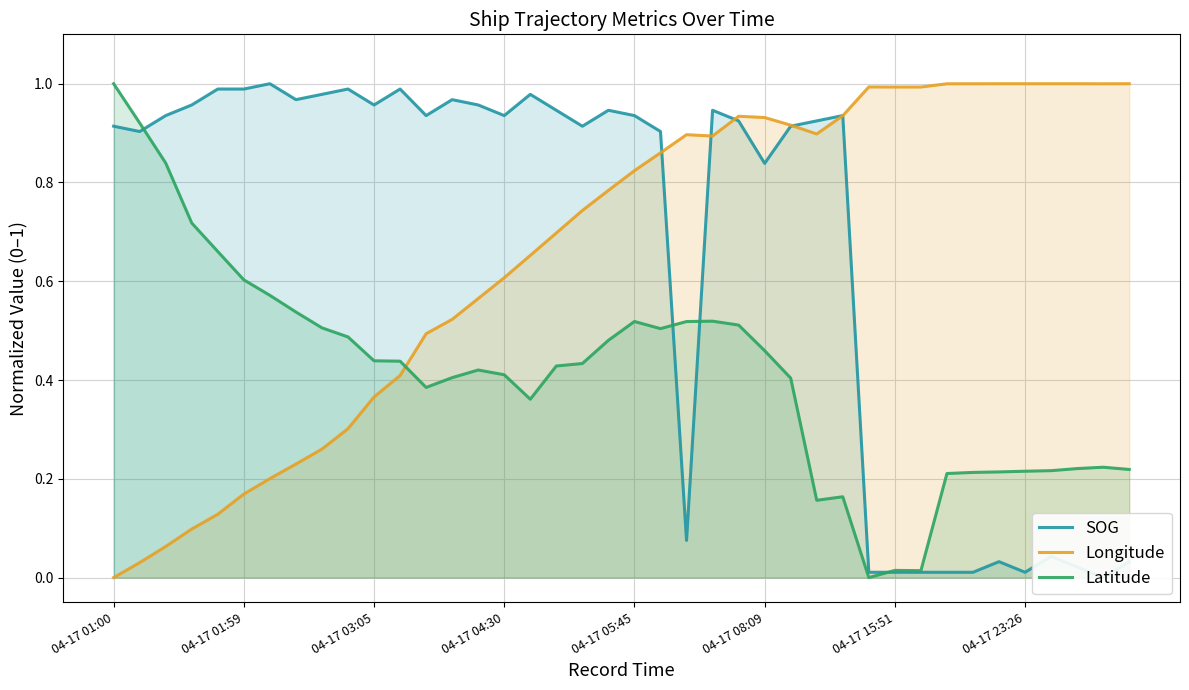

What is the label of the 3rd point from the right?

37